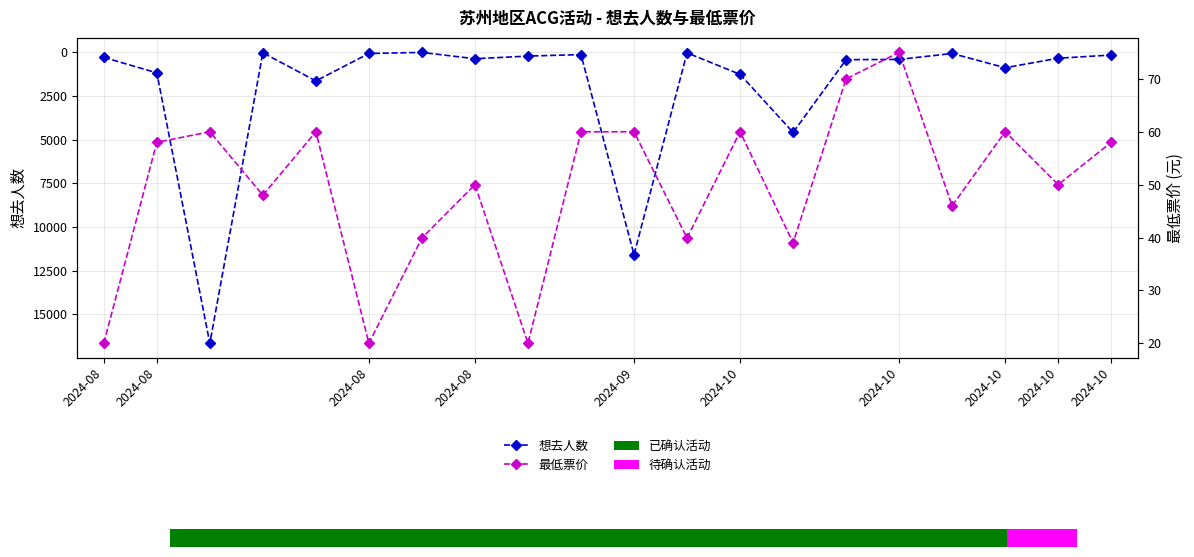

Rank the series at 2024-08 from highest to lowest value.

想去人数, 最低票价